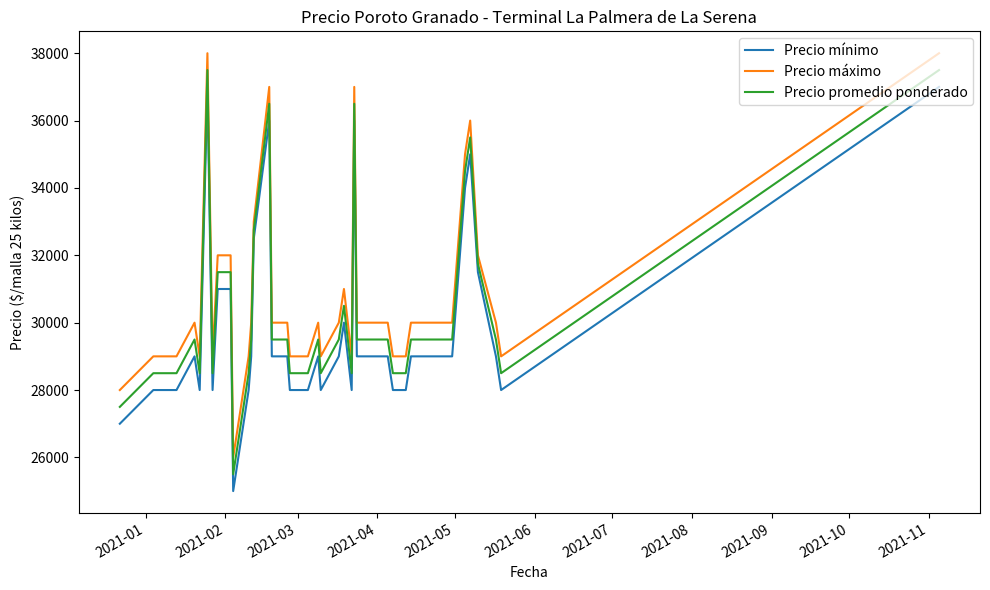

What is the minimum value for Precio promedio ponderado?

25500